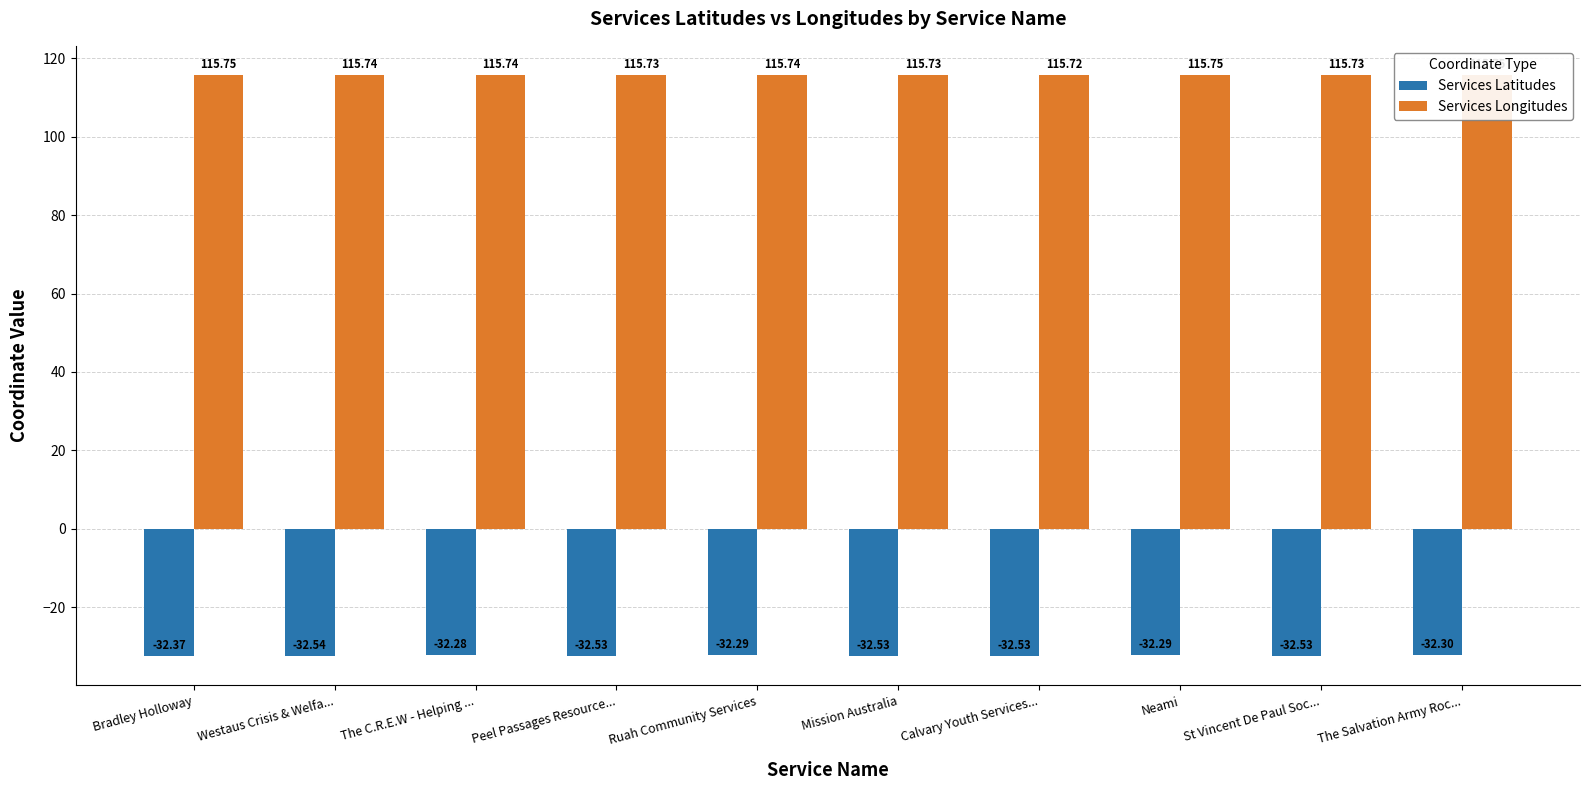

What is the label of the 10th bar from the left?

The Salvation Army Roc...